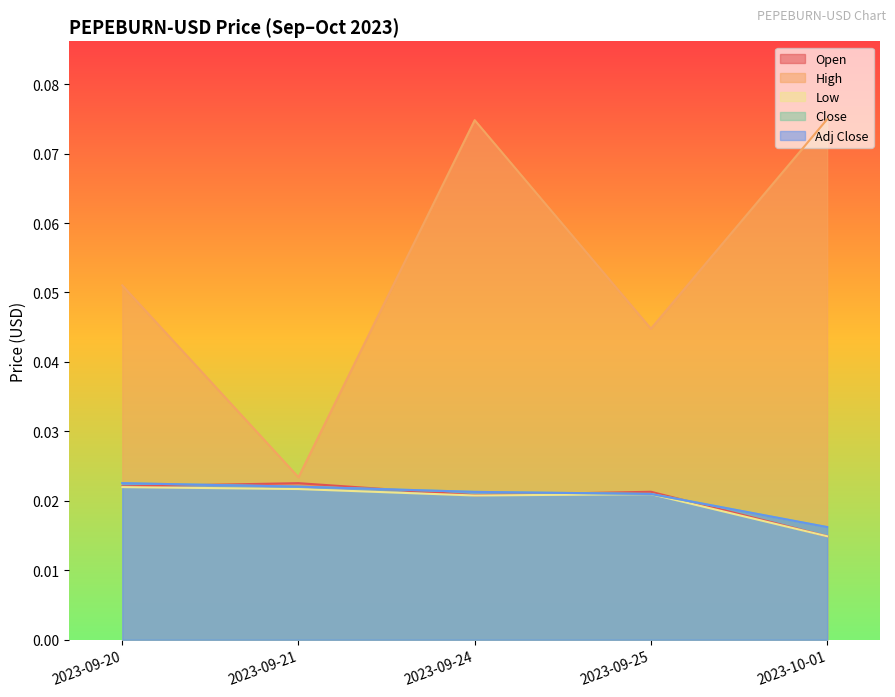

Which series changed the most between 2023-09-20 and 2023-09-24?

High